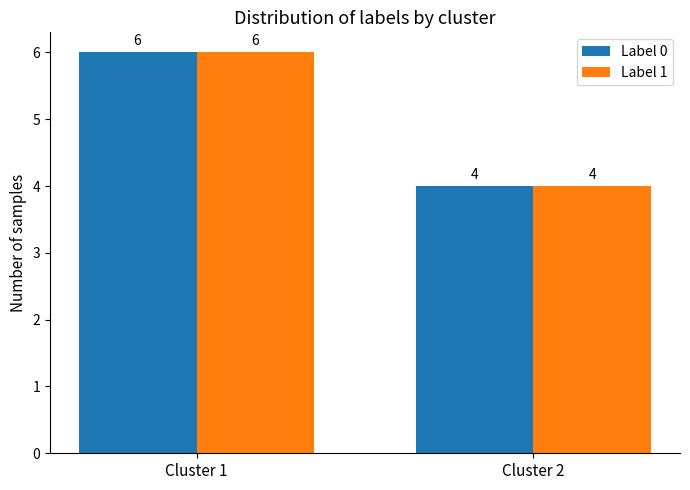

How many bars are there in each group?

2